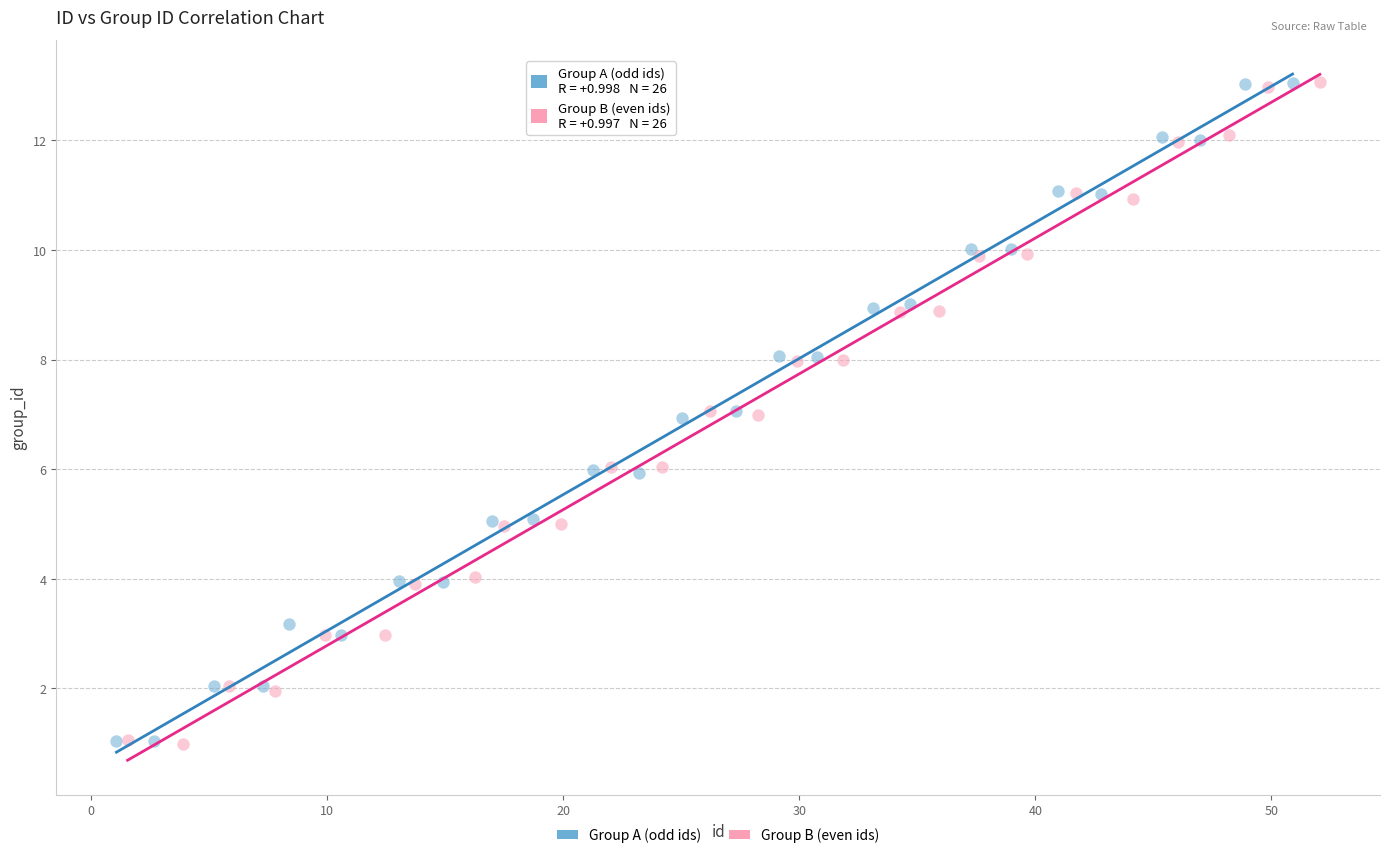

What are all the series names shown in the legend?

Group A (odd ids), Group B (even ids)